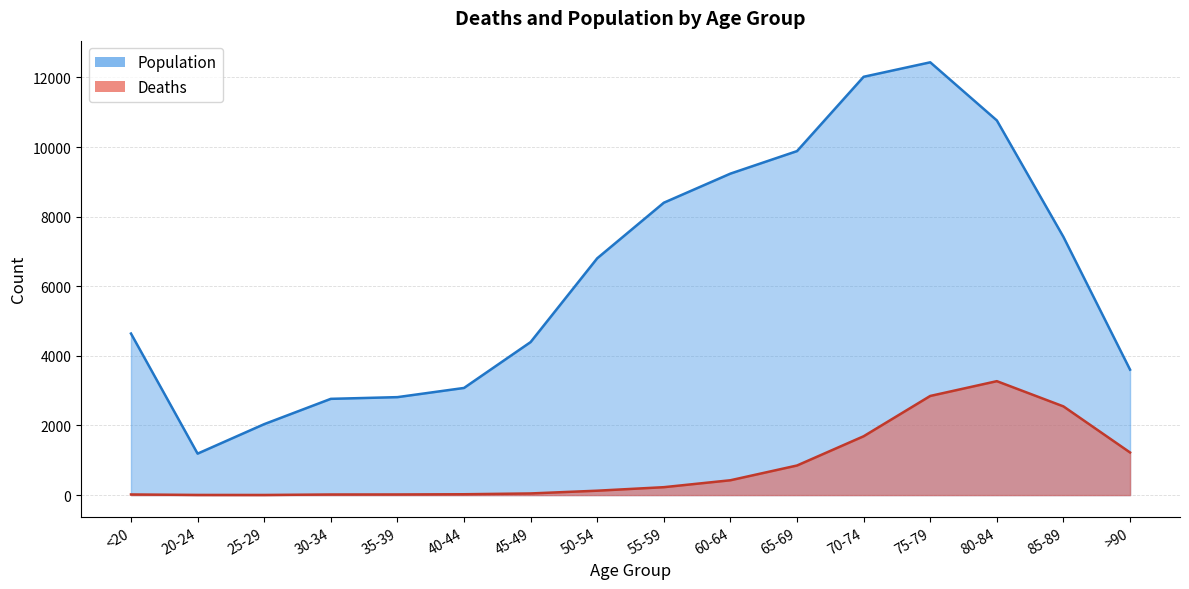

What is the approximate value of Population at 20-24, to the nearest 10?

1190